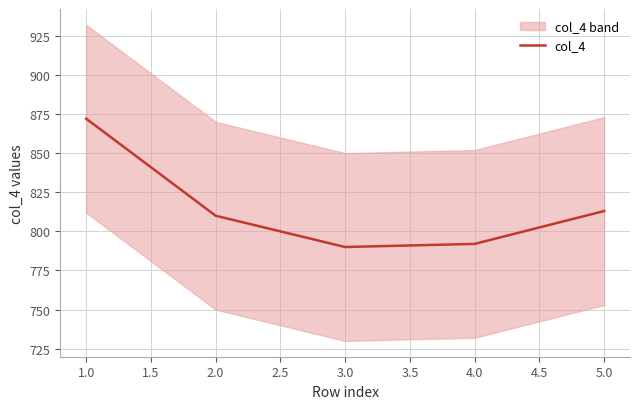

Where is col_4 nearest to the value 831?

5.0